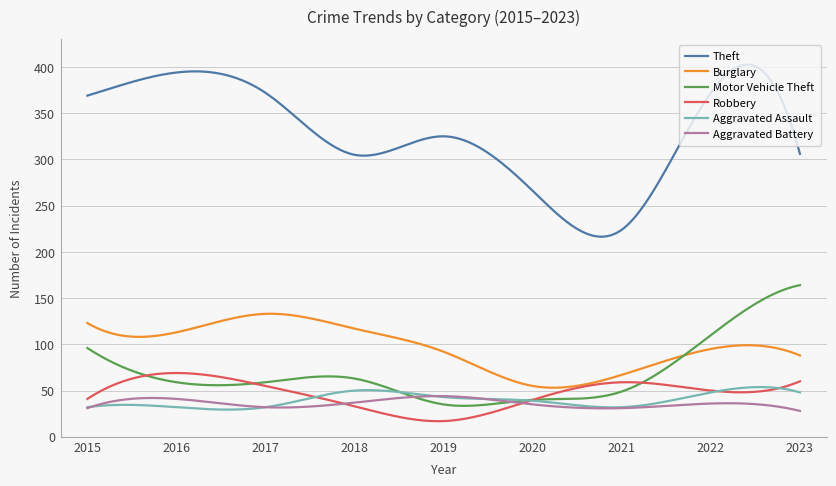

What is the maximum value for Robbery?

69.0